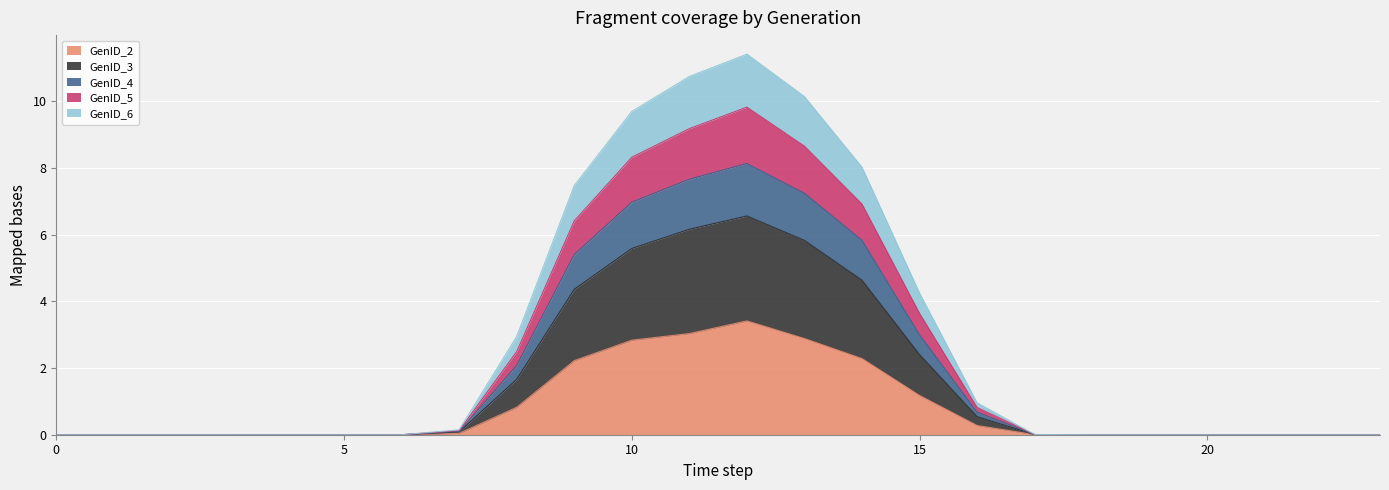

True or false: GenID_6 and GenID_4 intersect in this chart.

False